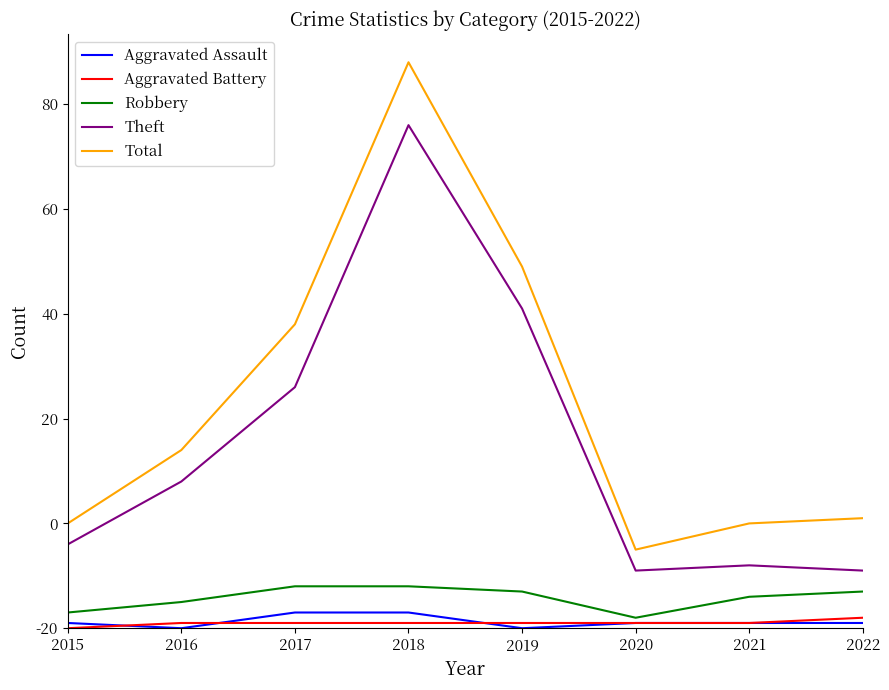

What are all the series names shown in the legend?

Aggravated Assault, Aggravated Battery, Robbery, Theft, Total